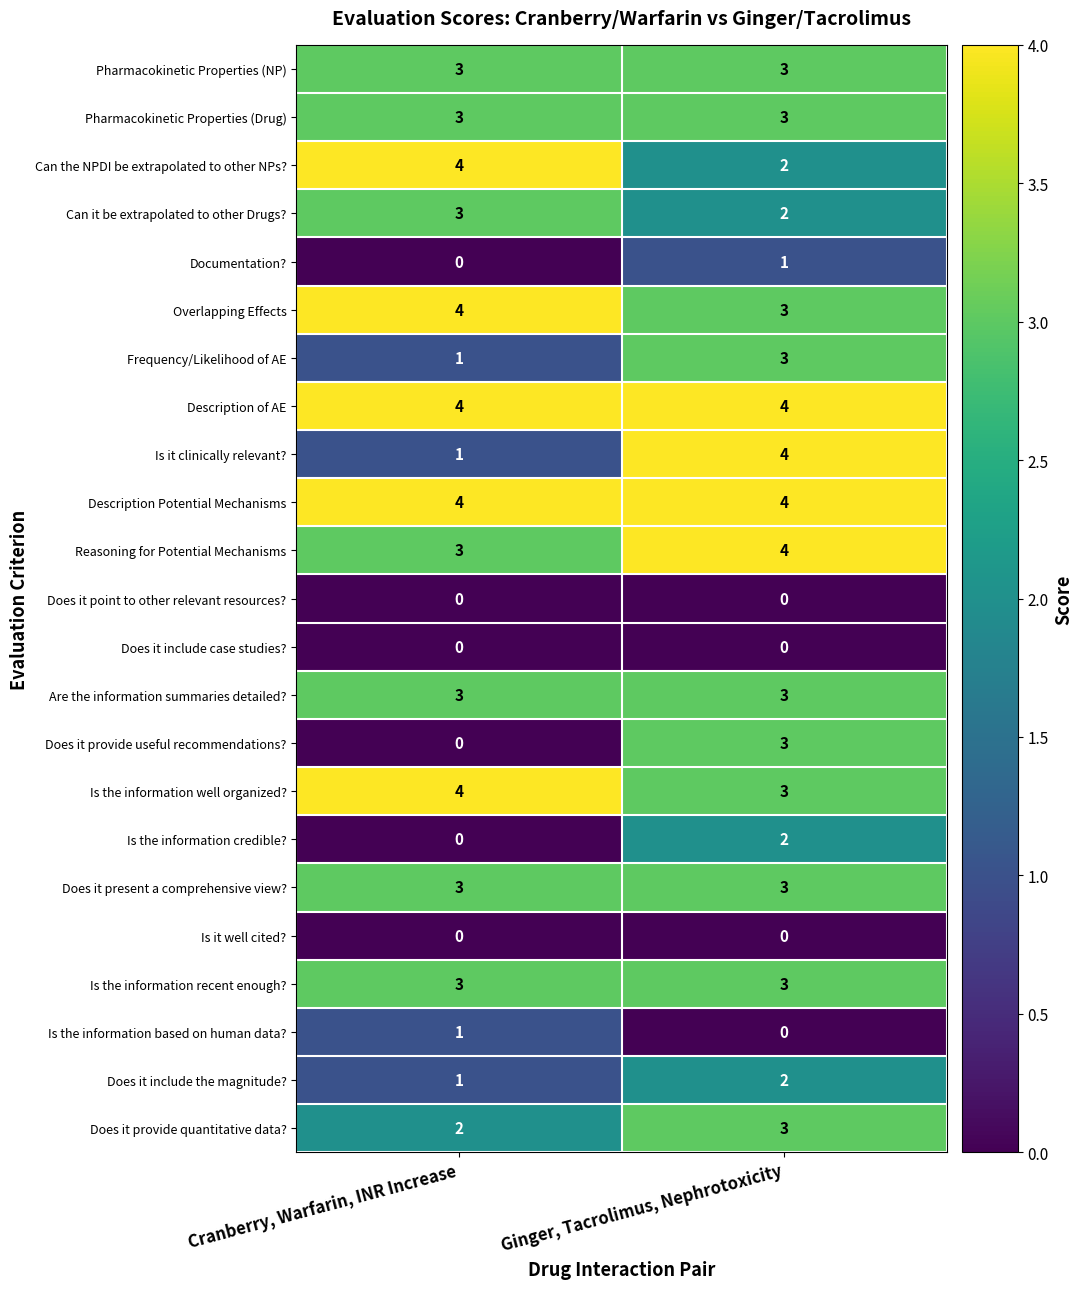

What is the greatest value displayed?

4